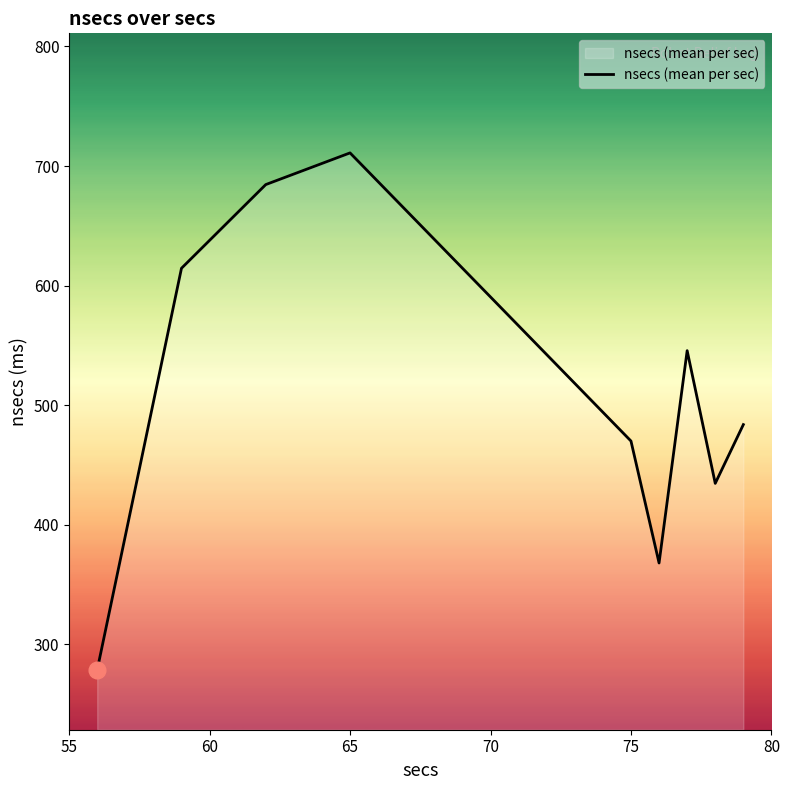

What is the average value?

510.1